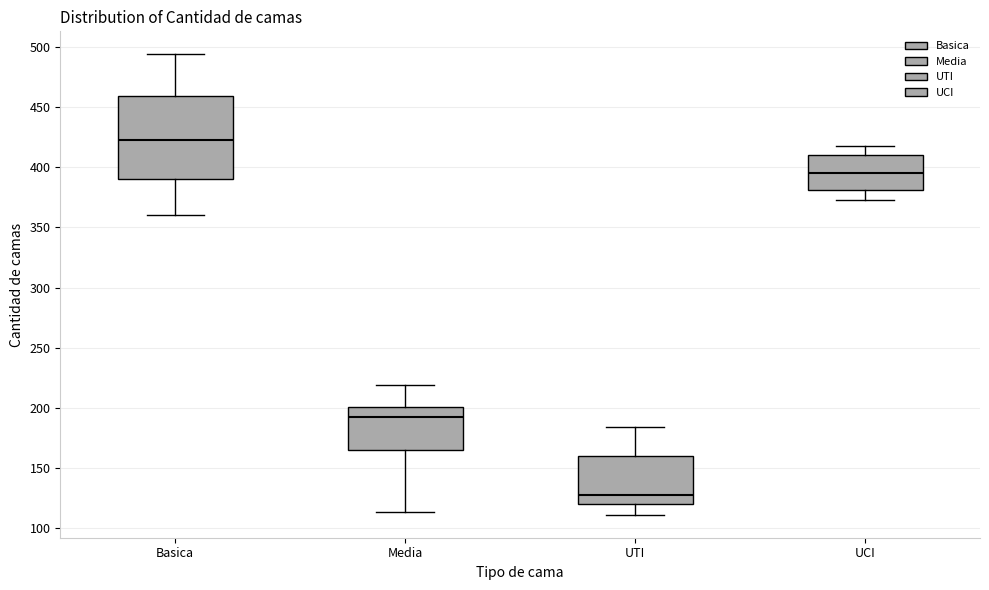

Which box's median line is the highest?

Basica